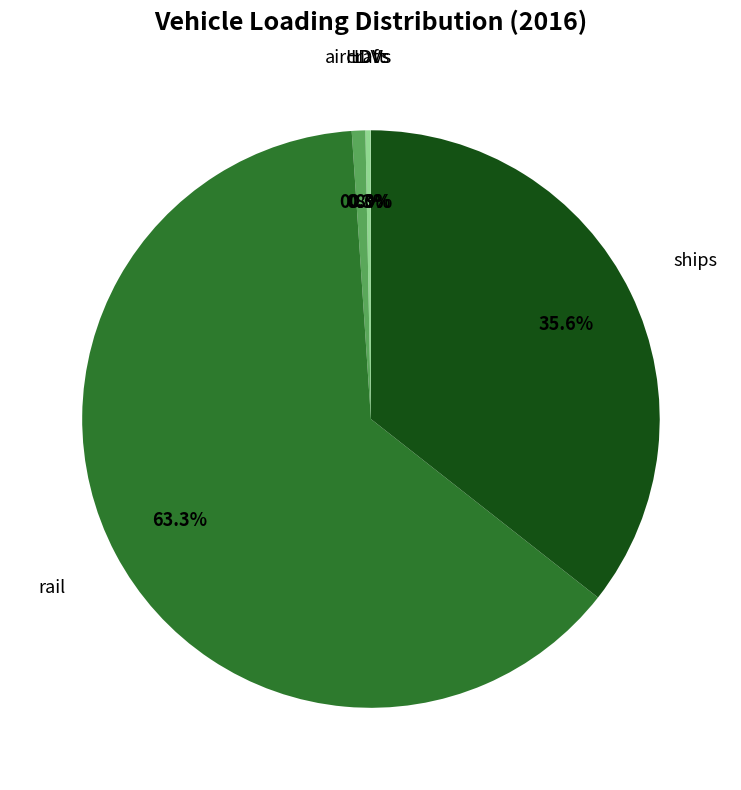

Is there any slice that represents more than half of the pie?

Yes